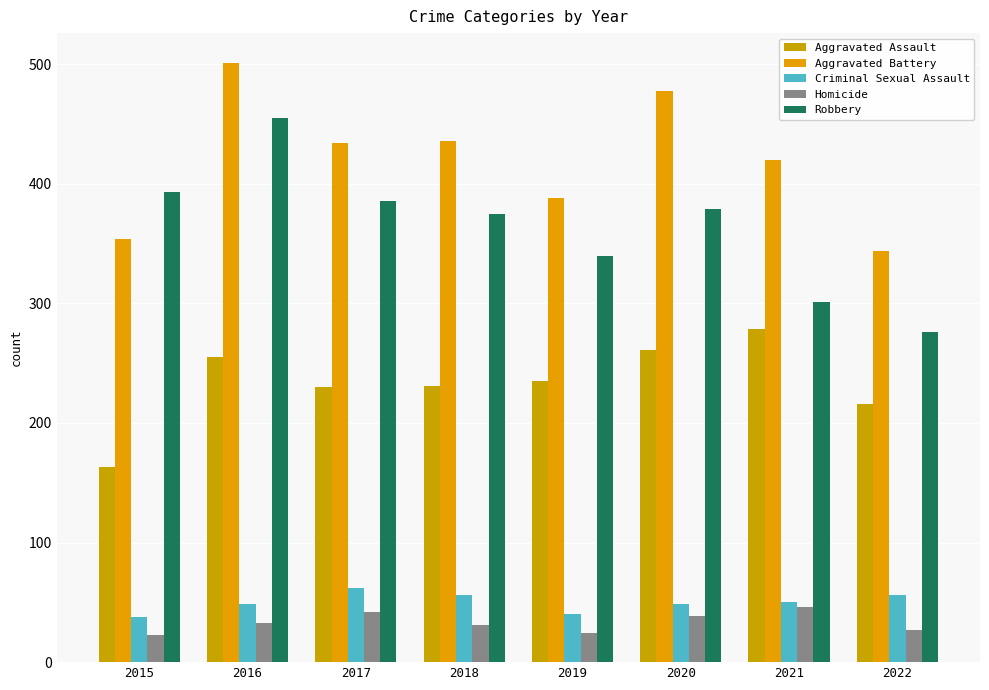

What is the average value of the Aggravated Battery series?

419